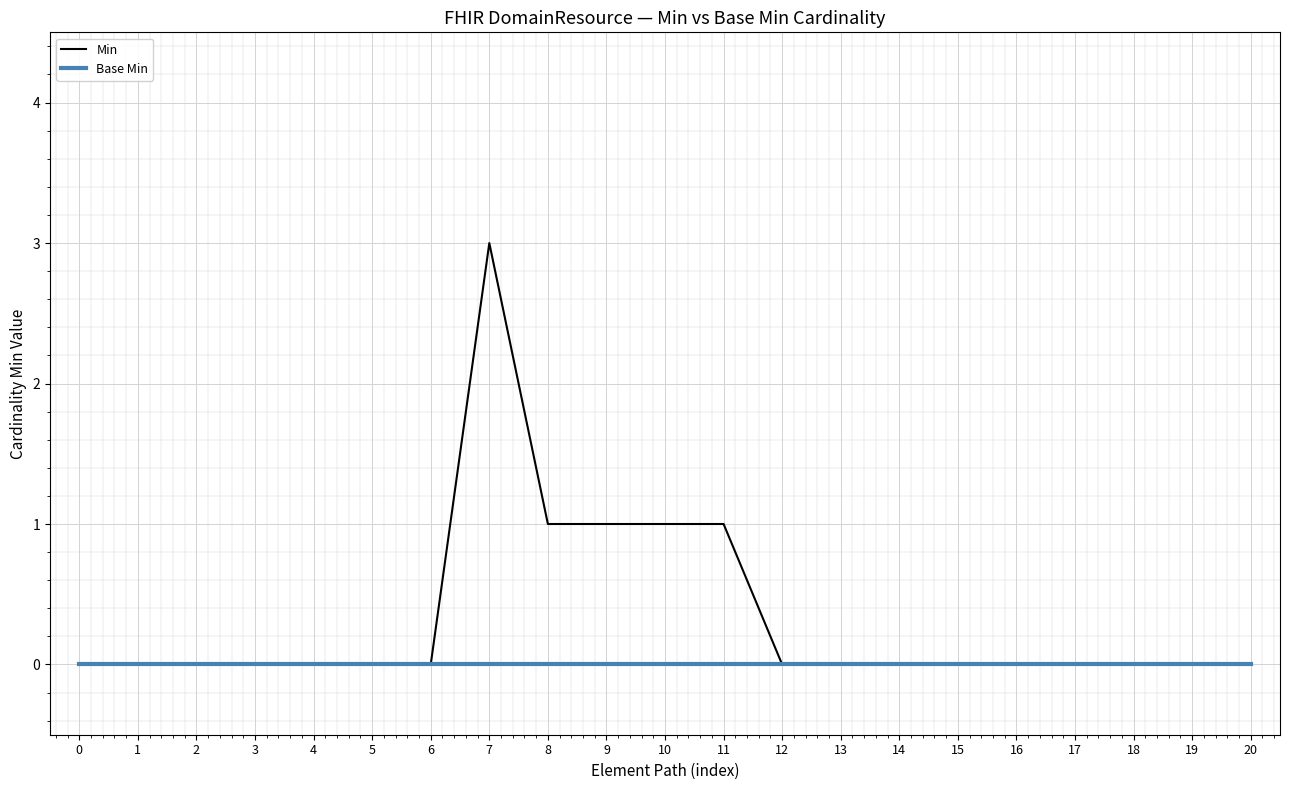

How many lines are shown in the chart?

2